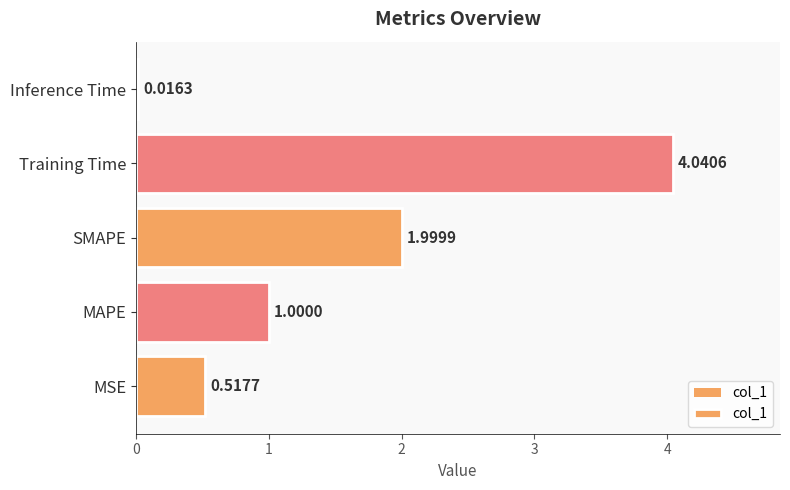

The chart shows a value of 0.0 at Inference Time. True or false?

False